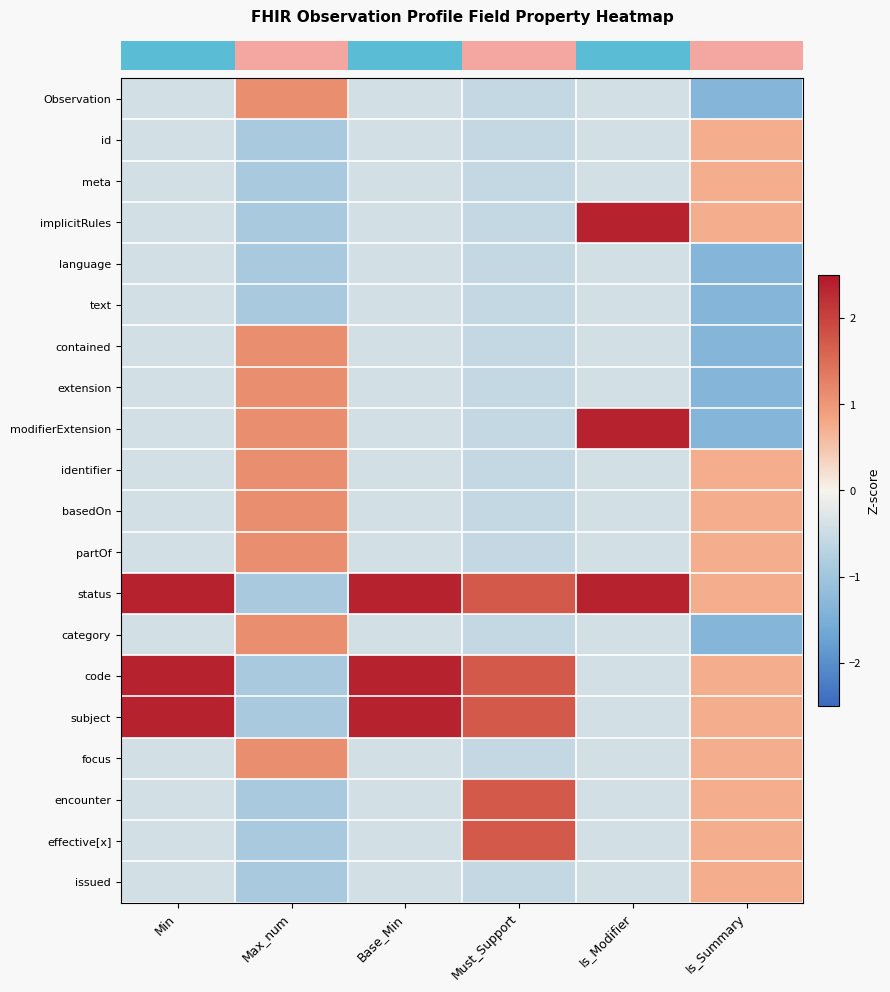

Reading right to left, transcribe all the data shown in this chart.

row_0: Is_Summary=-1.4	Is_Modifier=-0.4	Must_Support=-0.6	Base_Min=-0.4	Max_num=1.1	Min=-0.4
row_1: Is_Summary=0.7	Is_Modifier=-0.4	Must_Support=-0.6	Base_Min=-0.4	Max_num=-0.9	Min=-0.4
row_2: Is_Summary=0.7	Is_Modifier=-0.4	Must_Support=-0.6	Base_Min=-0.4	Max_num=-0.9	Min=-0.4
row_3: Is_Summary=0.7	Is_Modifier=2.4	Must_Support=-0.6	Base_Min=-0.4	Max_num=-0.9	Min=-0.4
row_4: Is_Summary=-1.4	Is_Modifier=-0.4	Must_Support=-0.6	Base_Min=-0.4	Max_num=-0.9	Min=-0.4
row_5: Is_Summary=-1.4	Is_Modifier=-0.4	Must_Support=-0.6	Base_Min=-0.4	Max_num=-0.9	Min=-0.4
row_6: Is_Summary=-1.4	Is_Modifier=-0.4	Must_Support=-0.6	Base_Min=-0.4	Max_num=1.1	Min=-0.4
row_7: Is_Summary=-1.4	Is_Modifier=-0.4	Must_Support=-0.6	Base_Min=-0.4	Max_num=1.1	Min=-0.4
row_8: Is_Summary=-1.4	Is_Modifier=2.4	Must_Support=-0.6	Base_Min=-0.4	Max_num=1.1	Min=-0.4
row_9: Is_Summary=0.7	Is_Modifier=-0.4	Must_Support=-0.6	Base_Min=-0.4	Max_num=1.1	Min=-0.4
row_10: Is_Summary=0.7	Is_Modifier=-0.4	Must_Support=-0.6	Base_Min=-0.4	Max_num=1.1	Min=-0.4
row_11: Is_Summary=0.7	Is_Modifier=-0.4	Must_Support=-0.6	Base_Min=-0.4	Max_num=1.1	Min=-0.4
row_12: Is_Summary=0.7	Is_Modifier=2.4	Must_Support=1.7	Base_Min=2.4	Max_num=-0.9	Min=2.4
row_13: Is_Summary=-1.4	Is_Modifier=-0.4	Must_Support=-0.6	Base_Min=-0.4	Max_num=1.1	Min=-0.4
row_14: Is_Summary=0.7	Is_Modifier=-0.4	Must_Support=1.7	Base_Min=2.4	Max_num=-0.9	Min=2.4
row_15: Is_Summary=0.7	Is_Modifier=-0.4	Must_Support=1.7	Base_Min=2.4	Max_num=-0.9	Min=2.4
row_16: Is_Summary=0.7	Is_Modifier=-0.4	Must_Support=-0.6	Base_Min=-0.4	Max_num=1.1	Min=-0.4
row_17: Is_Summary=0.7	Is_Modifier=-0.4	Must_Support=1.7	Base_Min=-0.4	Max_num=-0.9	Min=-0.4
row_18: Is_Summary=0.7	Is_Modifier=-0.4	Must_Support=1.7	Base_Min=-0.4	Max_num=-0.9	Min=-0.4
row_19: Is_Summary=0.7	Is_Modifier=-0.4	Must_Support=-0.6	Base_Min=-0.4	Max_num=-0.9	Min=-0.4